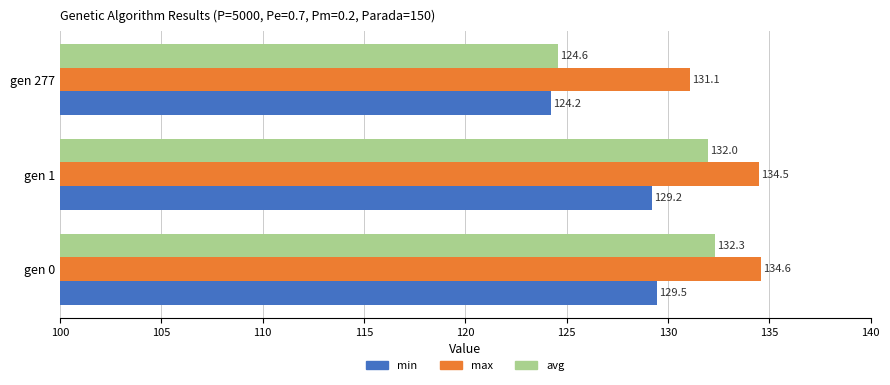

True or false: min has a value of 129.5 at gen 0.

True